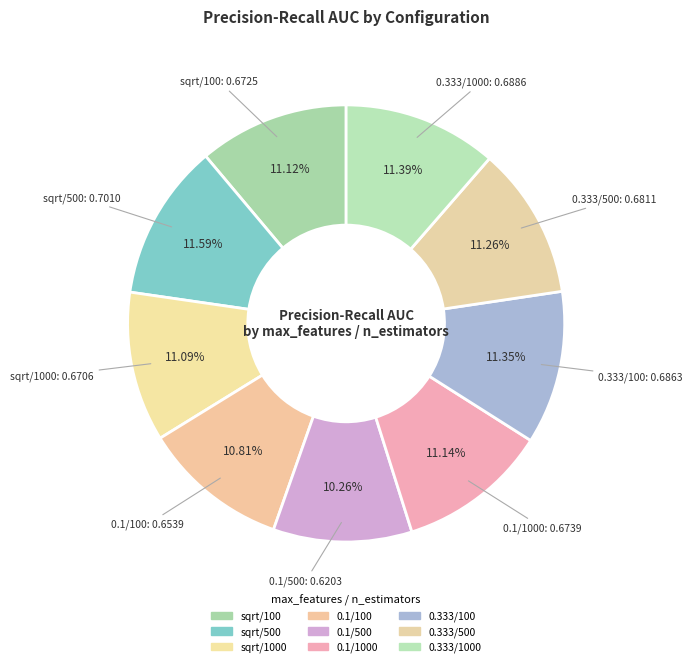

How many slices are in this pie chart?

9